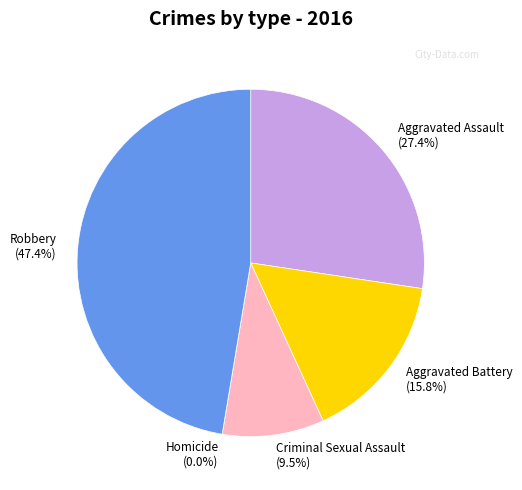

The Homicide slice represents 0% of the pie. True or false?

True